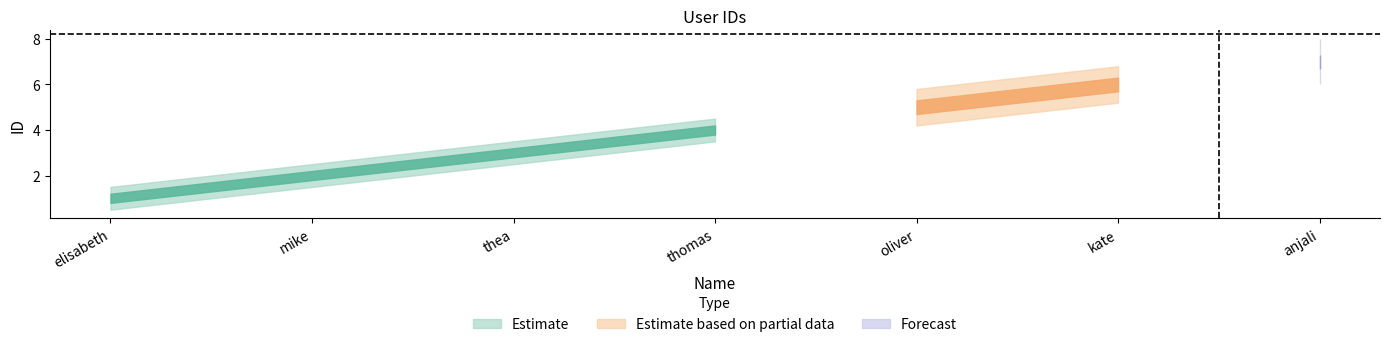

List the labels in order of value, smallest first.

elisabeth, mike, thea, thomas, oliver, kate, anjali